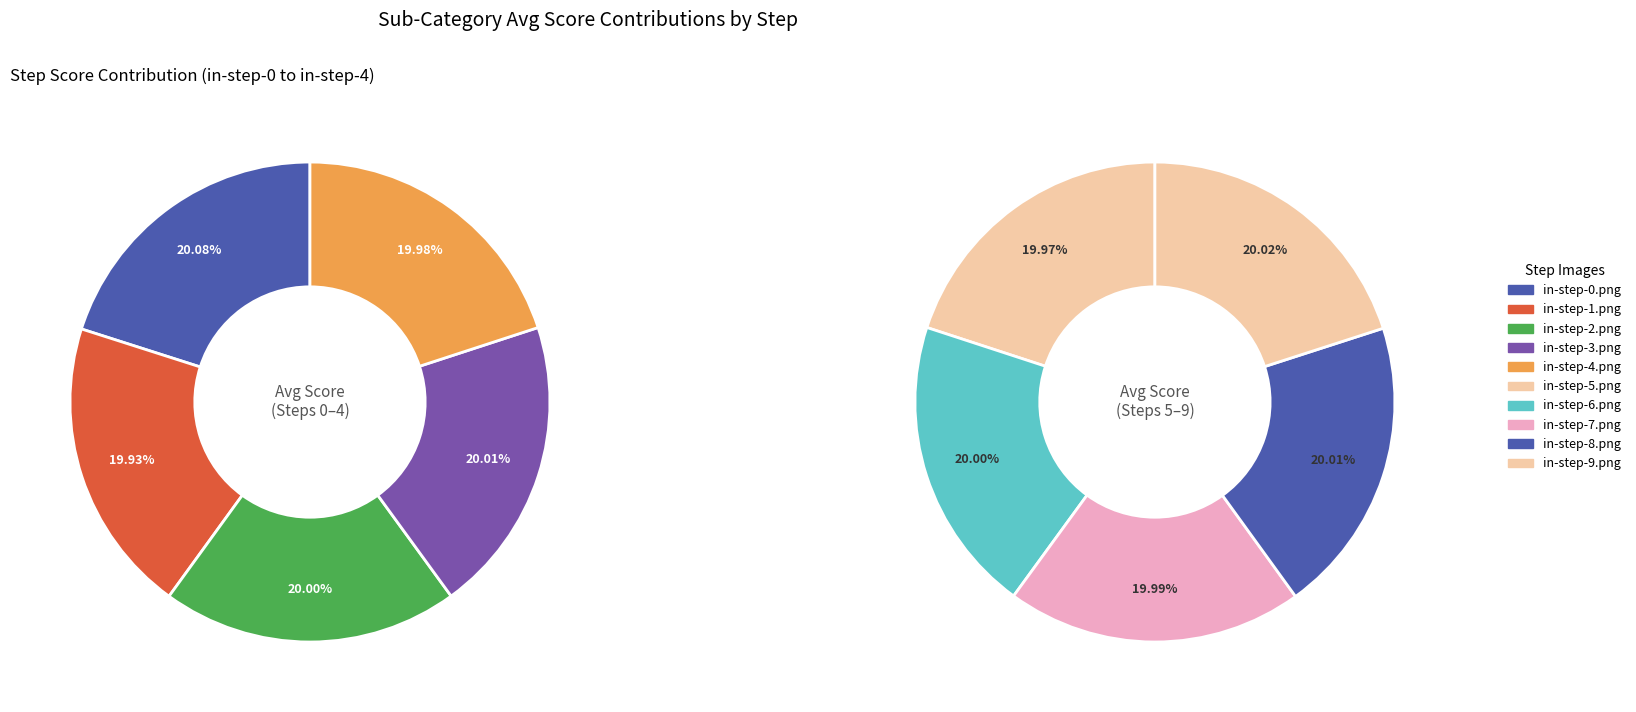

Which category has the biggest portion of the pie?

in-step-0.png